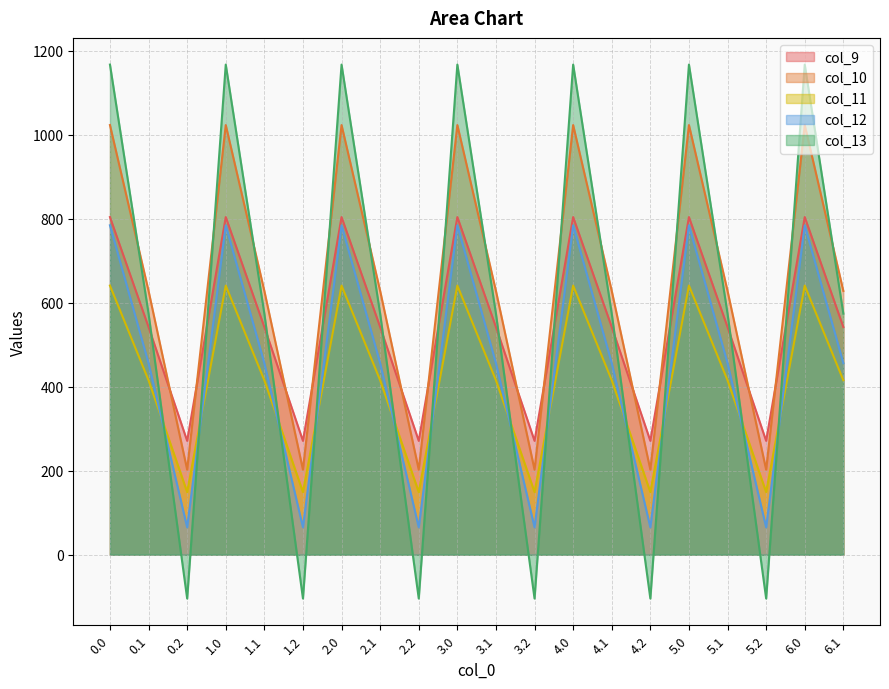

List the labels in order of col_9 value, largest first.

0.0, 1.0, 2.0, 3.0, 4.0, 5.0, 6.0, 0.1, 1.1, 2.1, 3.1, 4.1, 5.1, 6.1, 0.2, 1.2, 2.2, 3.2, 4.2, 5.2